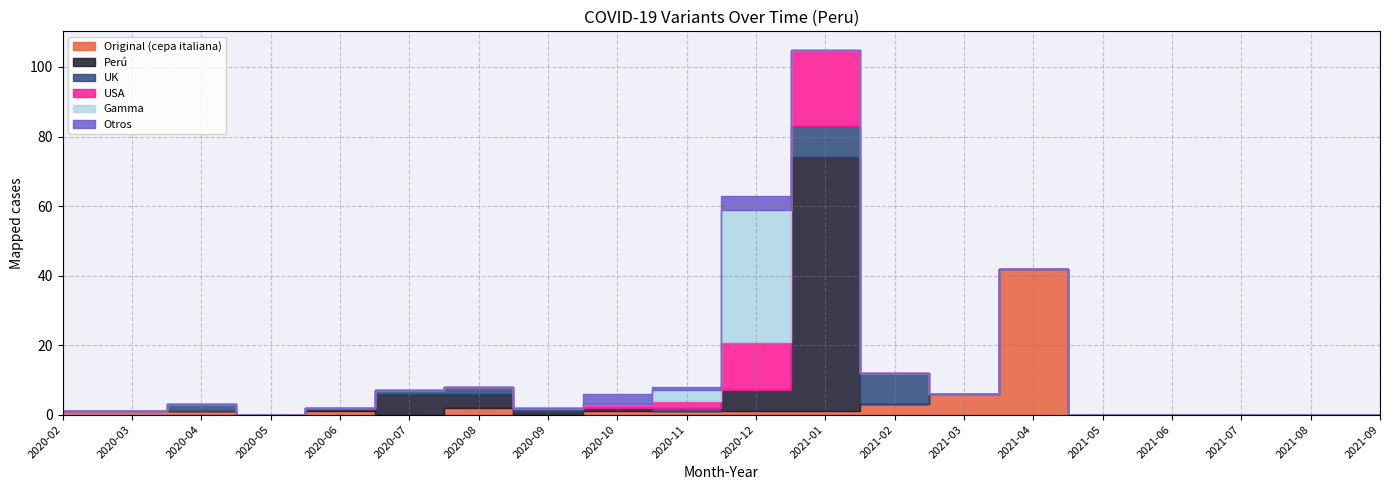

Which series has the widest spread of values?

Perú